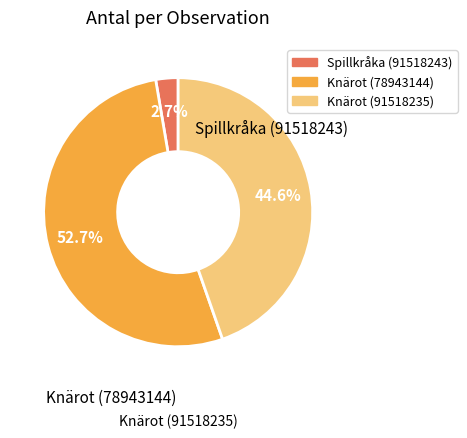

Does any single category account for the majority?

Yes